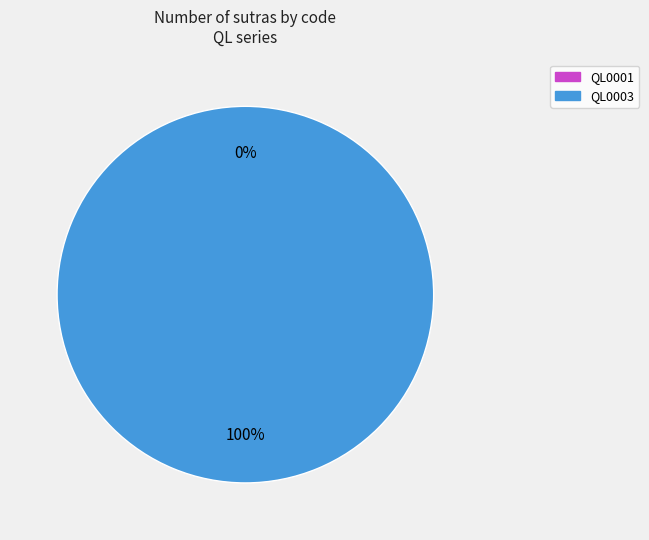

To the nearest percent, what is the average slice percentage?

50%